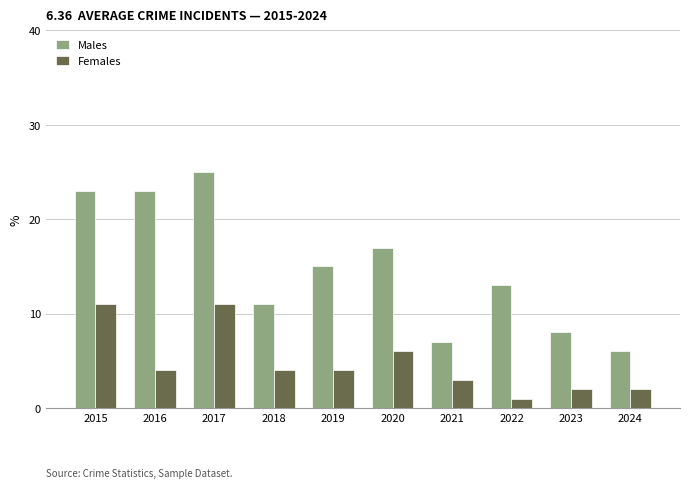

What is the difference between the Males values at 2015 and 2024?

17